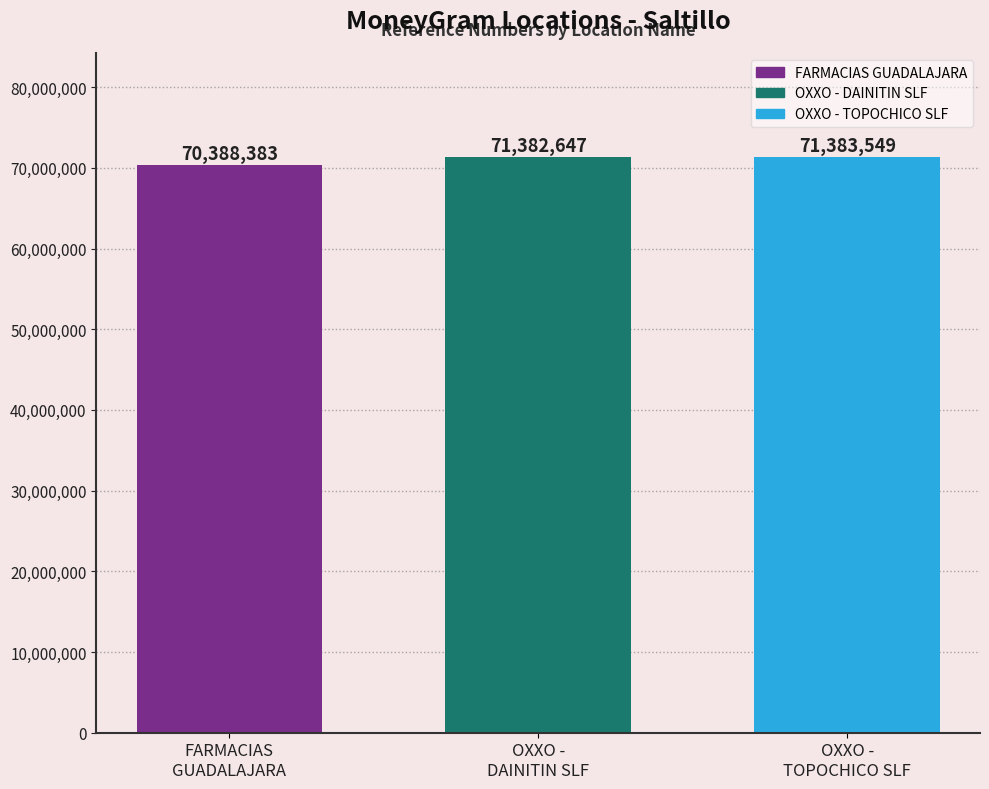

What is the difference between the maximum and second lowest values?

902